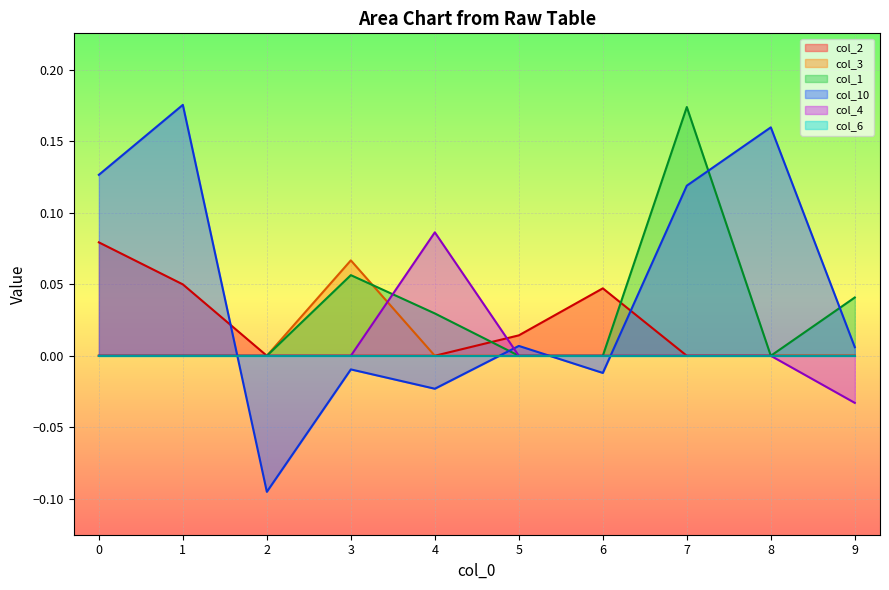

Where is col_2 nearest to the value 0?

2